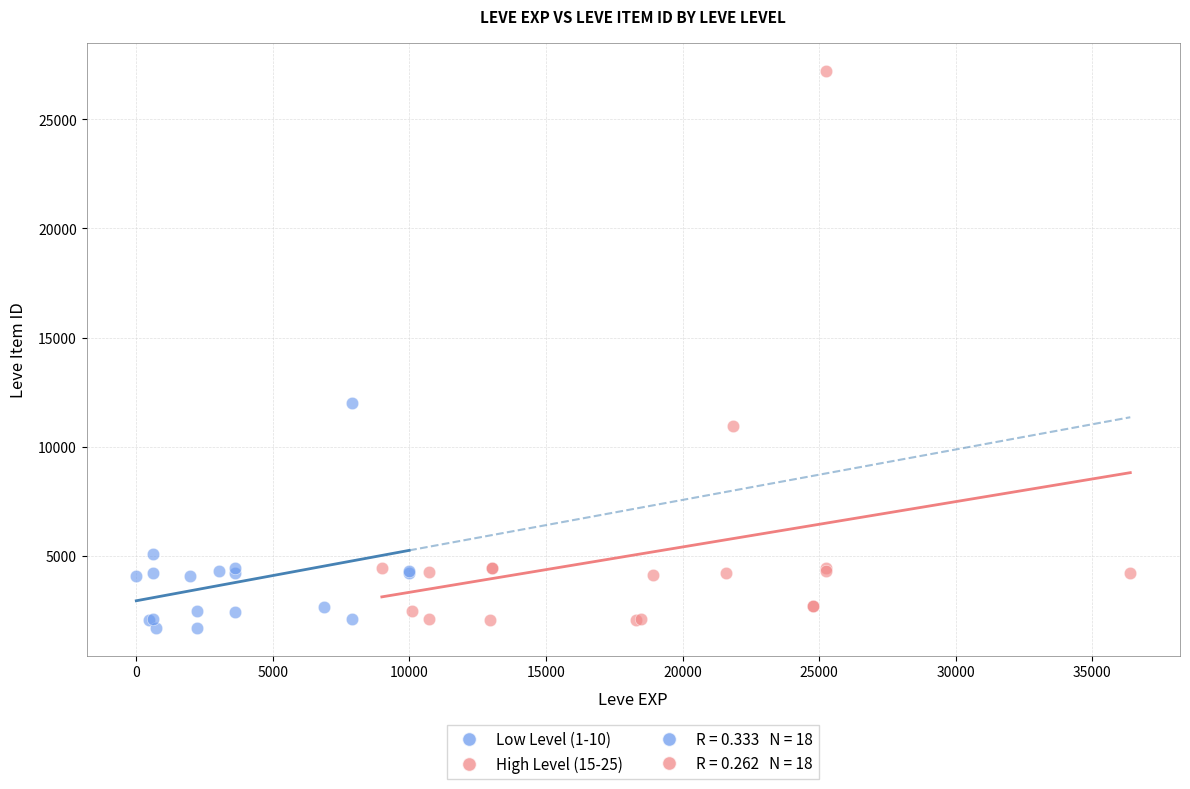

Which series has the largest Y range (max minus min)?

High Level (15-25)